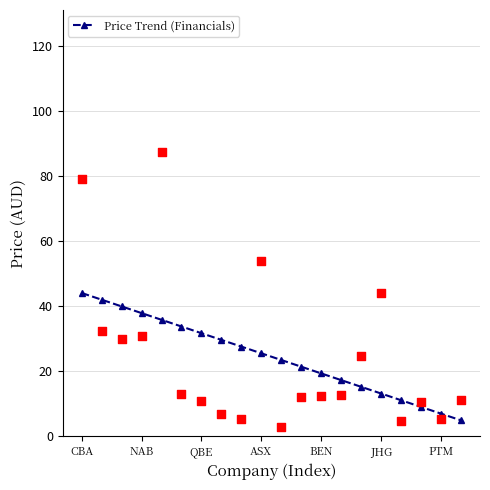

The Price Trend (Financials) series shows 37.9 at NAB. True or false?

True